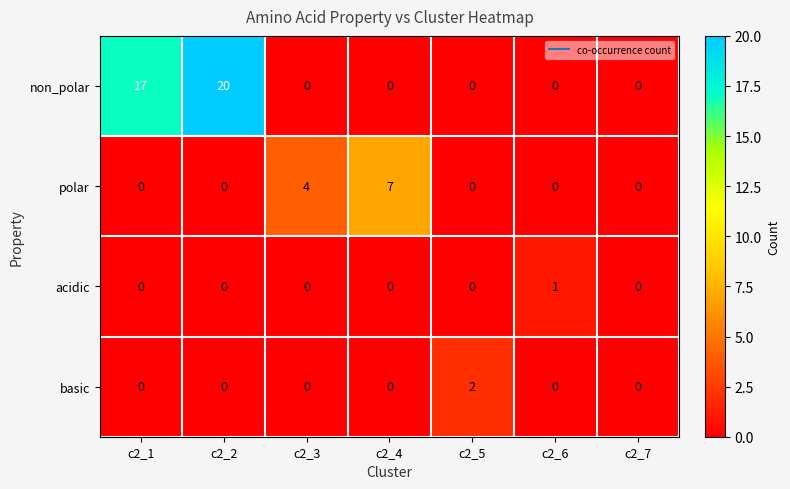

What is the sum of the non_polar values at c2_3 and c2_2?

20